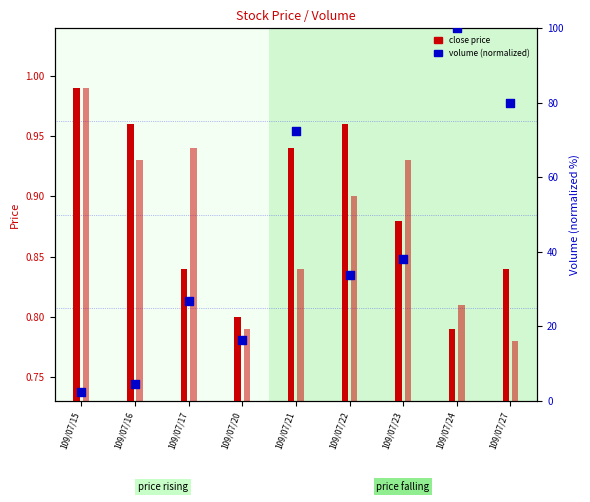

Which series contains the lowest Y value?

open price